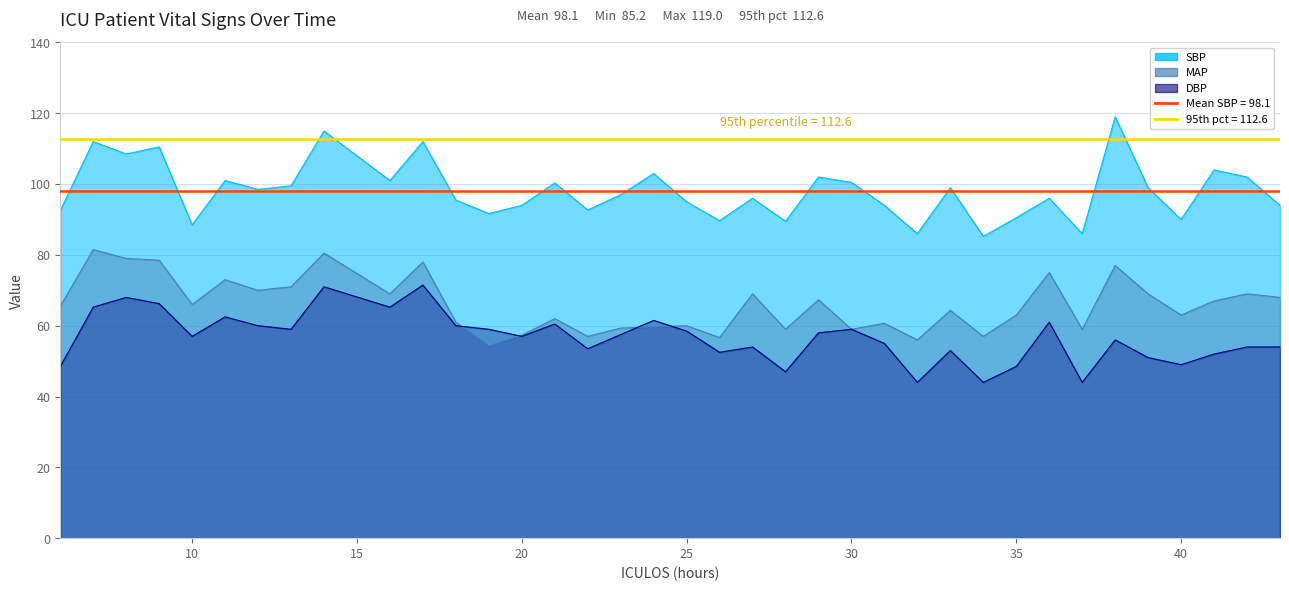

In SBP, how many points are higher than both neighbors (excluding endpoints)?

13